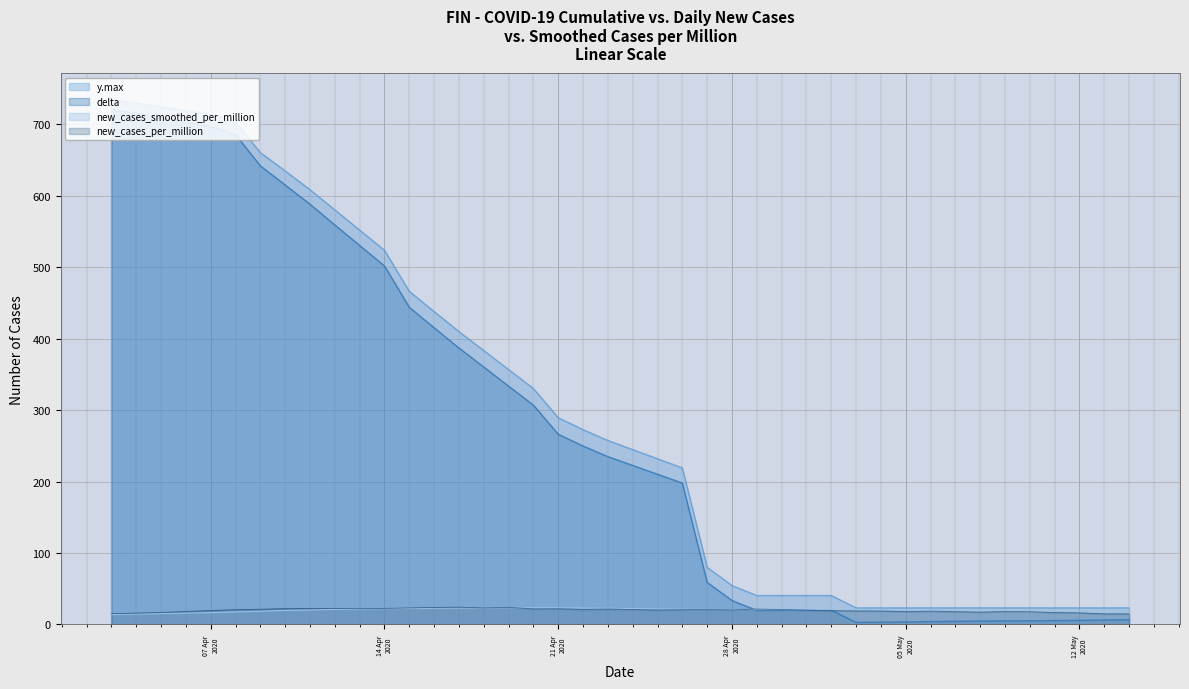

What is the value of the delta point at the 29th from the left?

2.9